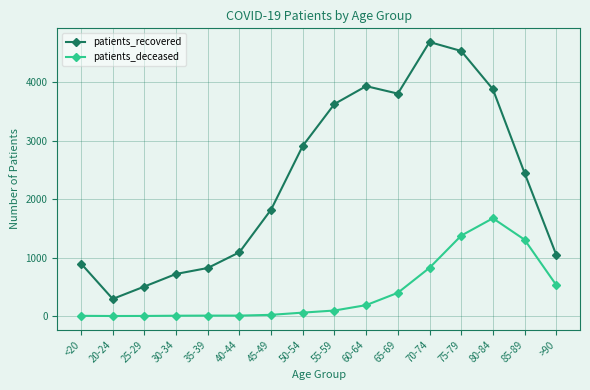

In patients_recovered, how many points are higher than both neighbors (excluding endpoints)?

2